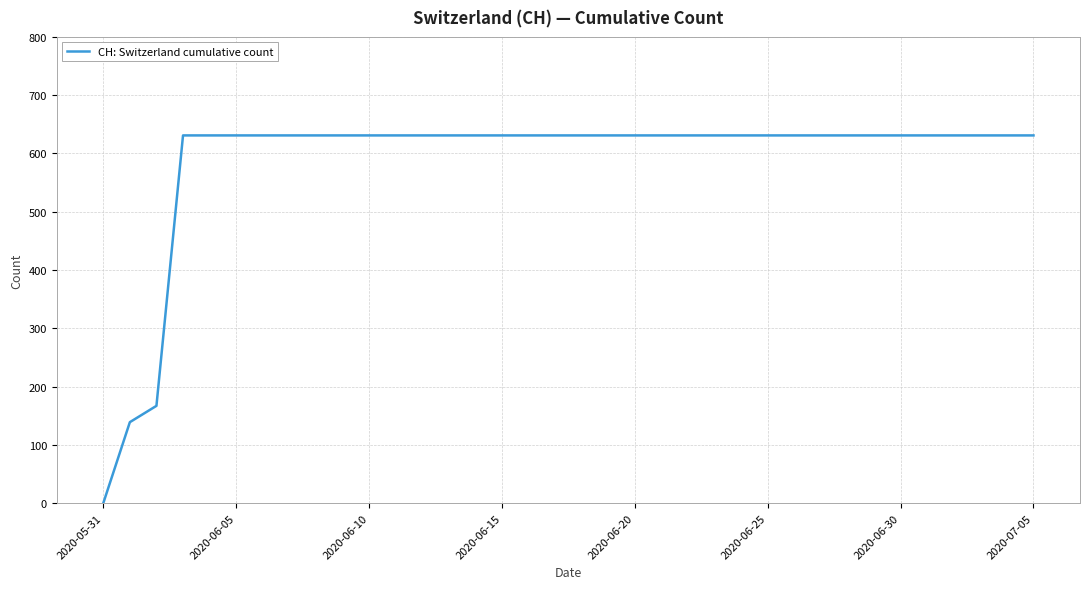

What is the greatest value displayed?

631